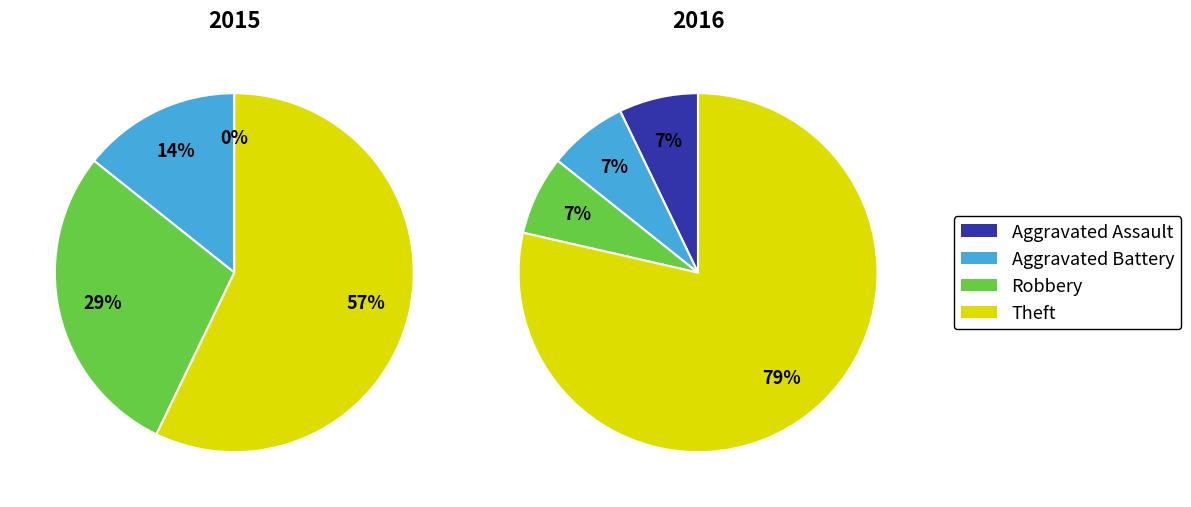

What percentage is the Robbery slice, to the nearest percent?

29%